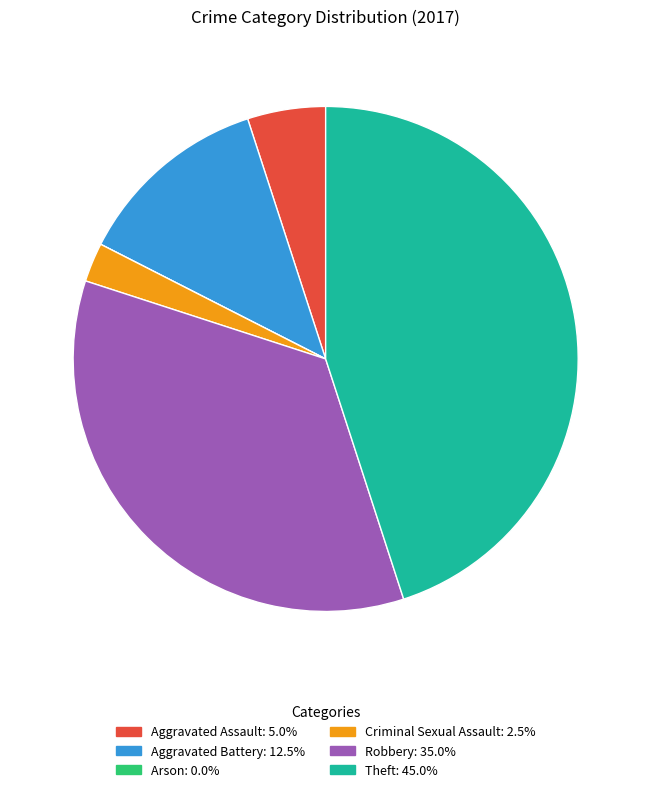

Is Aggravated Battery the majority of the pie?

No